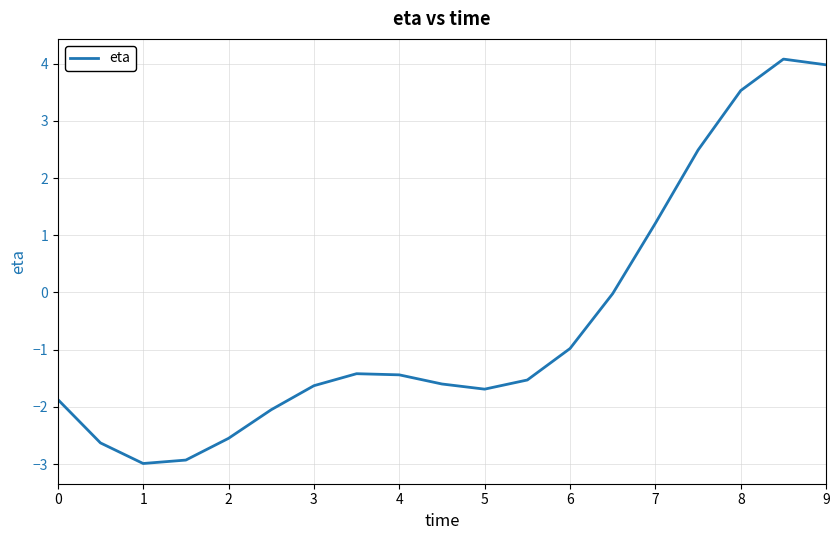

What is the difference between the maximum and minimum values?

7.1